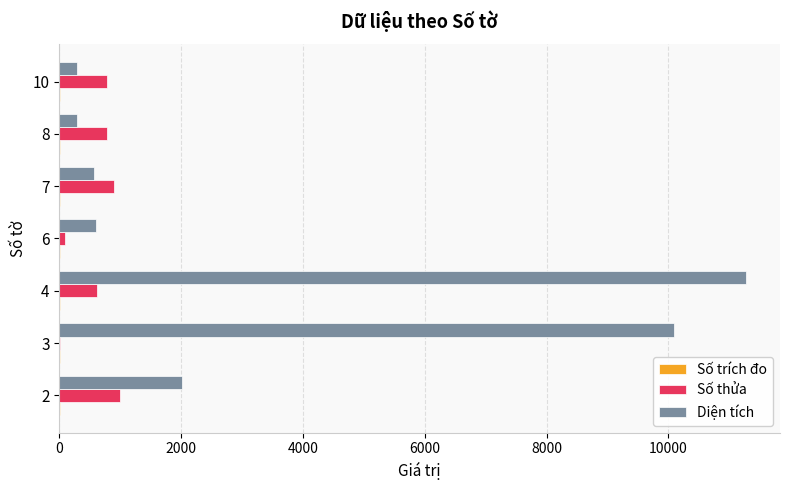

What is the greatest value displayed?

11268.8